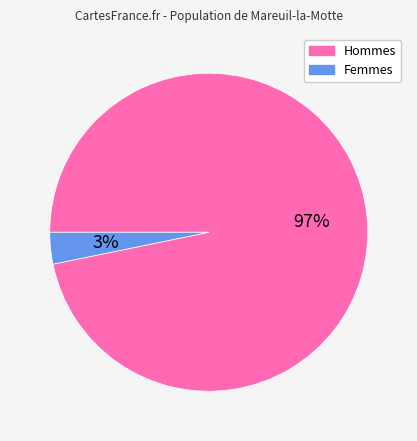

To the nearest percent, what is the difference between the largest and smallest slice percentages?

94%